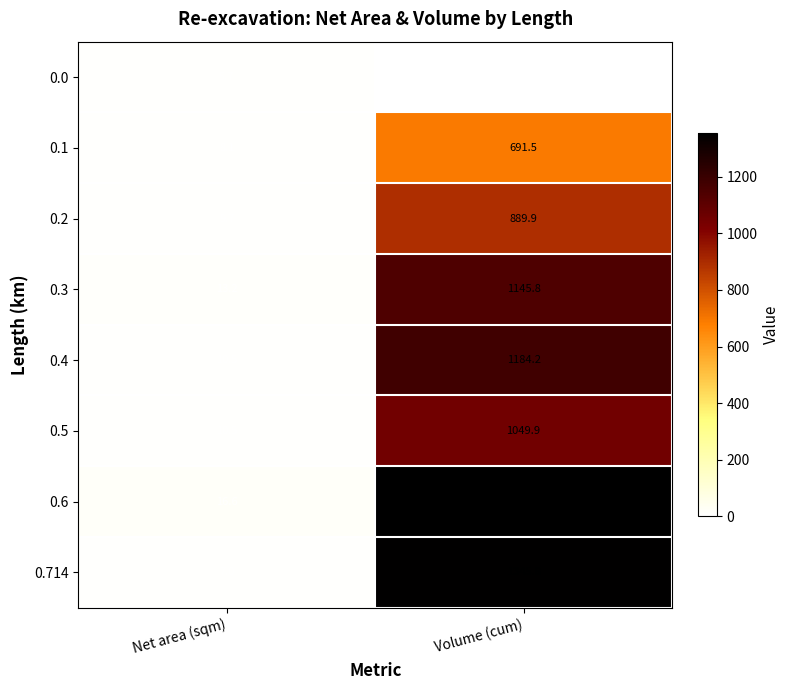

Reading right to left, what are all the values shown in this chart?

0.0: Volume (cum)=0.0	Net area (sqm)=5.7
0.1: Volume (cum)=691.5	Net area (sqm)=8.1
0.2: Volume (cum)=889.9	Net area (sqm)=9.7
0.3: Volume (cum)=1145.8	Net area (sqm)=13.2
0.4: Volume (cum)=1184.2	Net area (sqm)=10.5
0.5: Volume (cum)=1049.9	Net area (sqm)=10.5
0.6: Volume (cum)=1354.4	Net area (sqm)=16.6
0.714: Volume (cum)=1345.8	Net area (sqm)=7.0